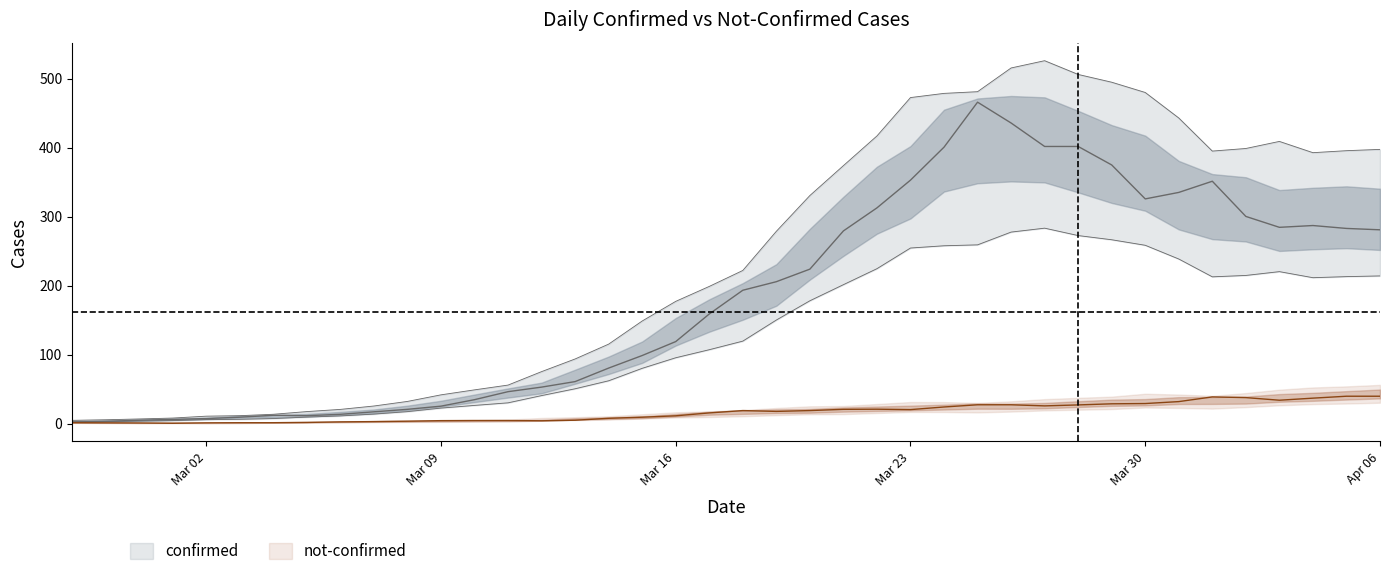

Between 2020-03-27 and 2020-02-29, which is larger?

2020-03-27